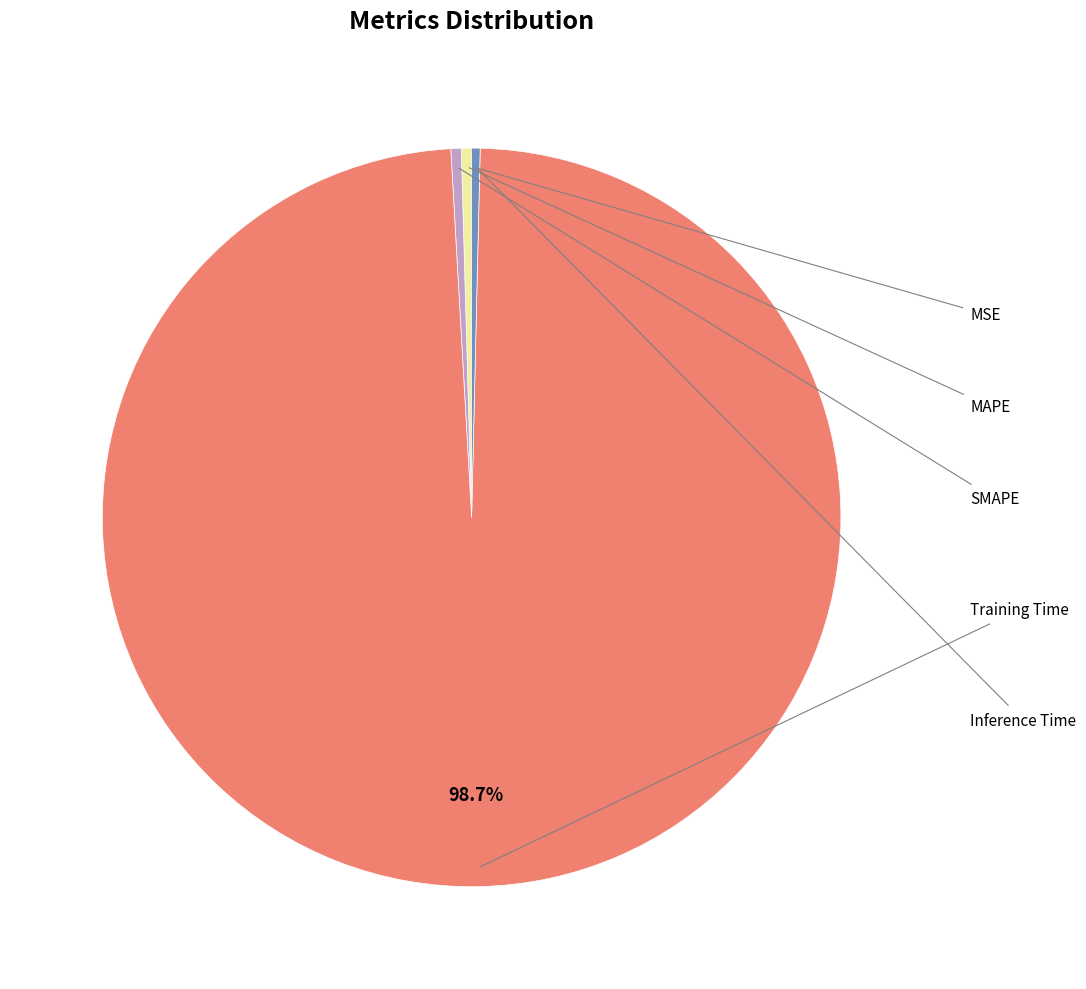

Does any single category account for the majority?

Yes